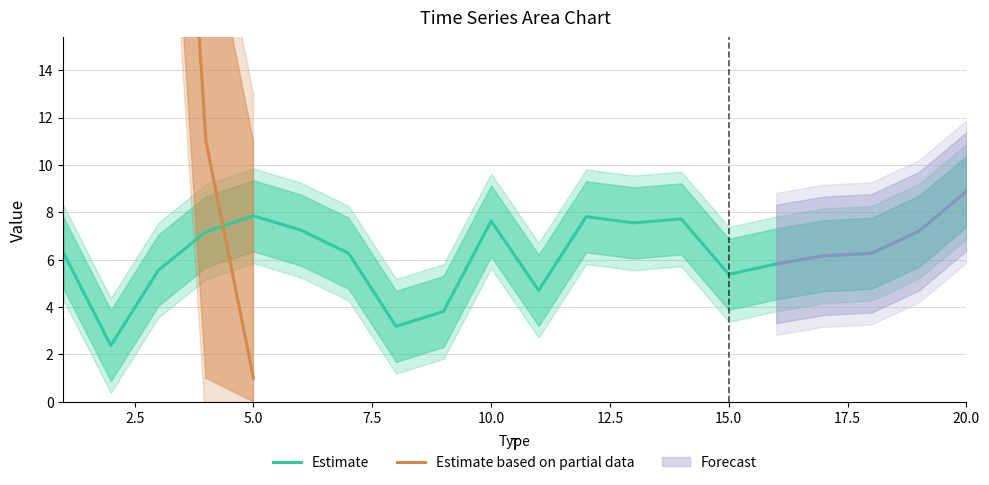

Which category has the highest value across all series?

20